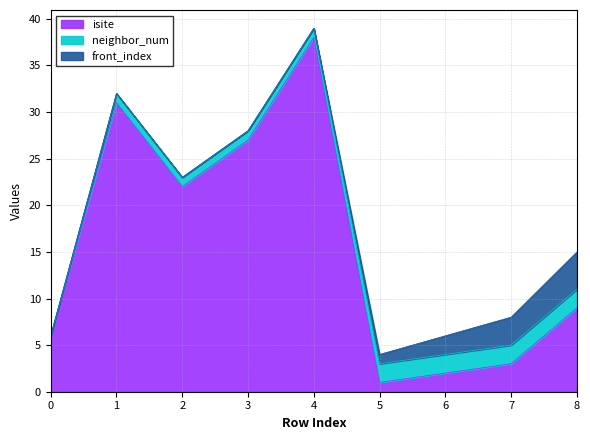

What is the total value across all series at 1?

32